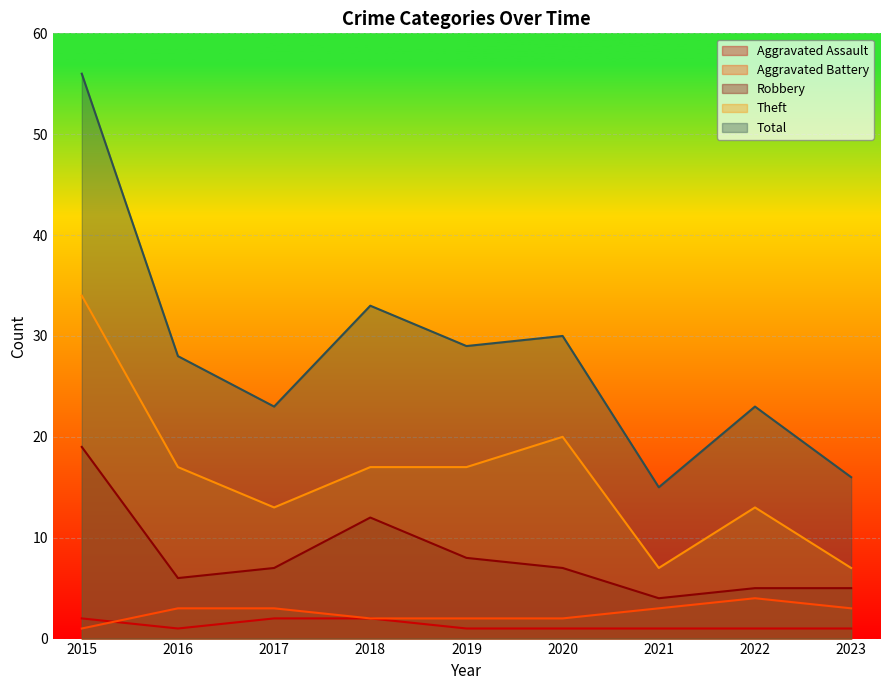

What is the sum of the Robbery values at 2019 and 2015?

27